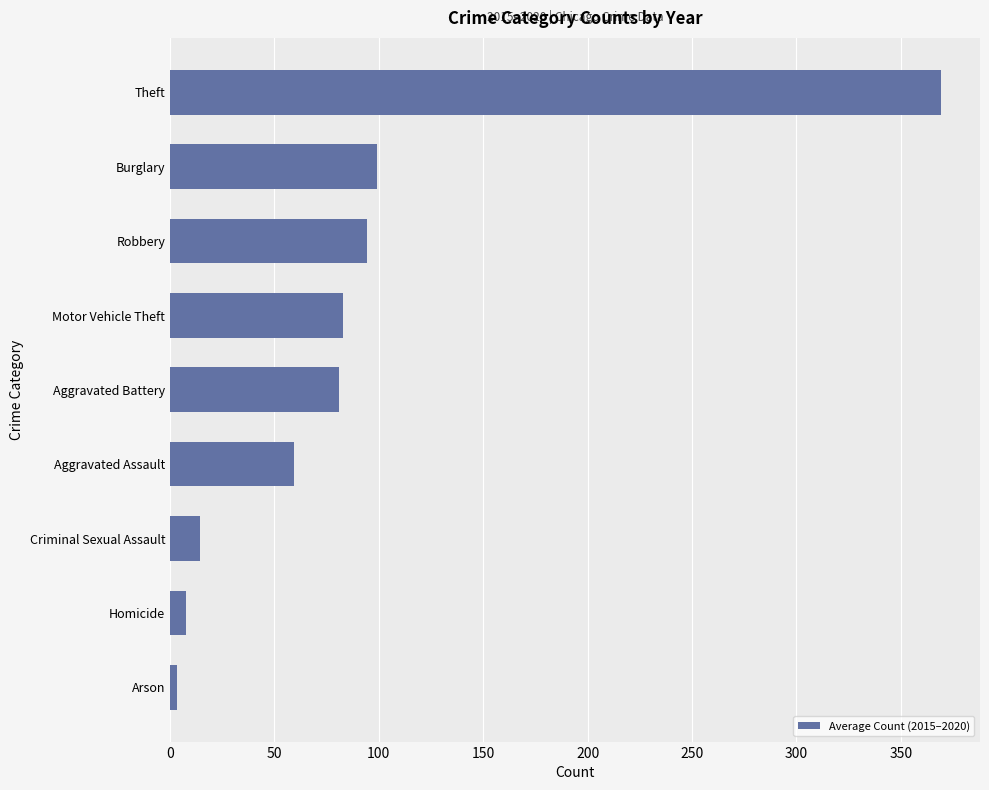

Does the chart contain any negative values?

No